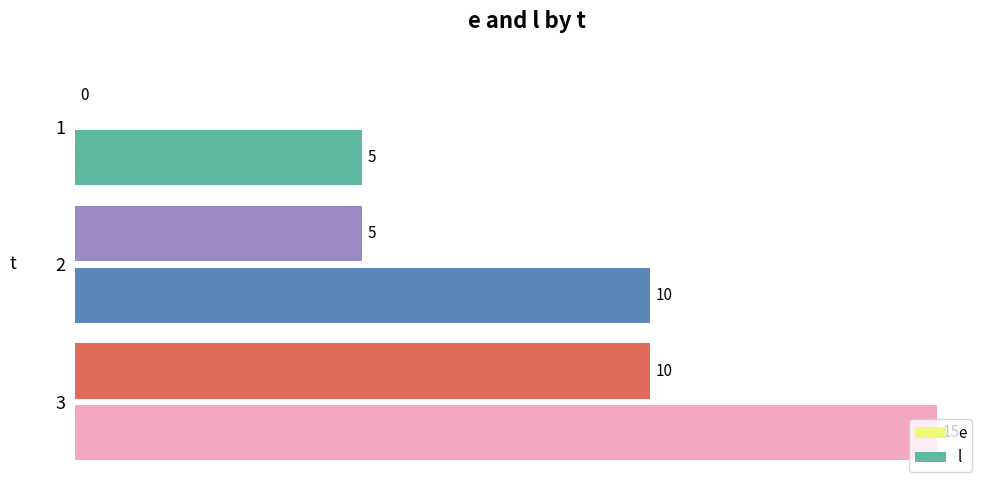

What is the total value across all series at 3?

25